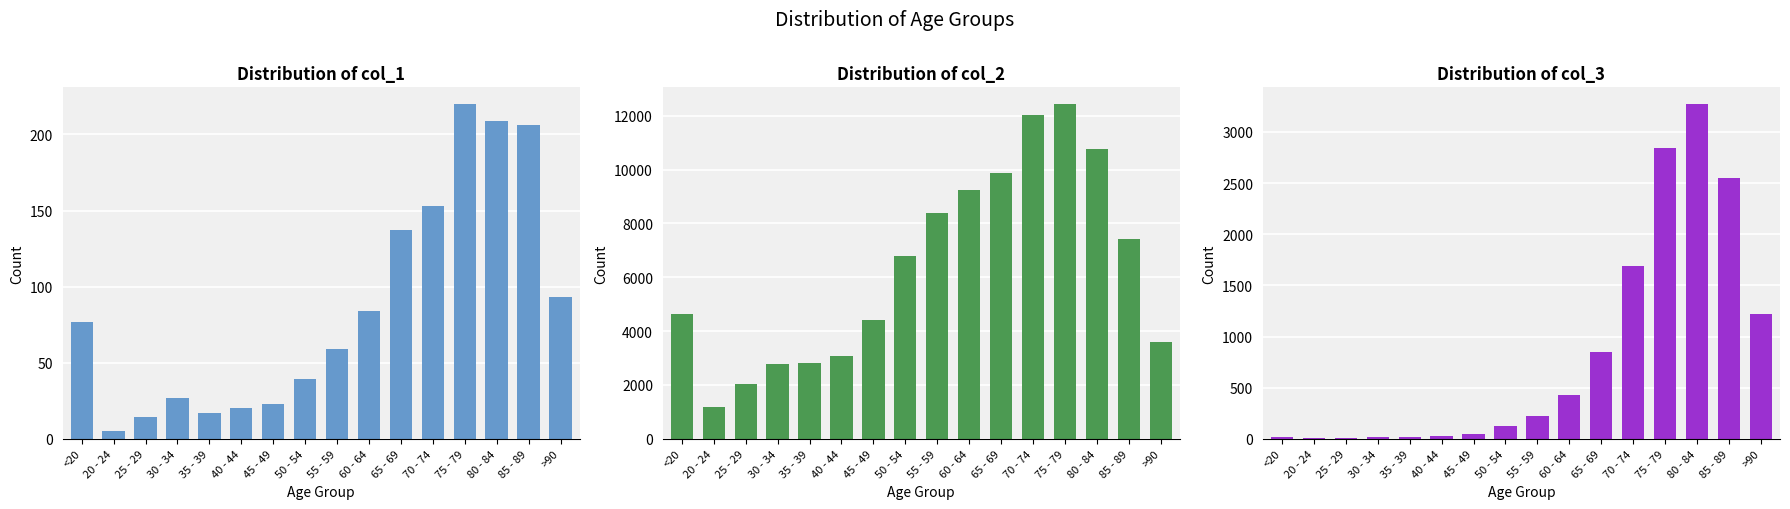

How many groups of bars are there?

16